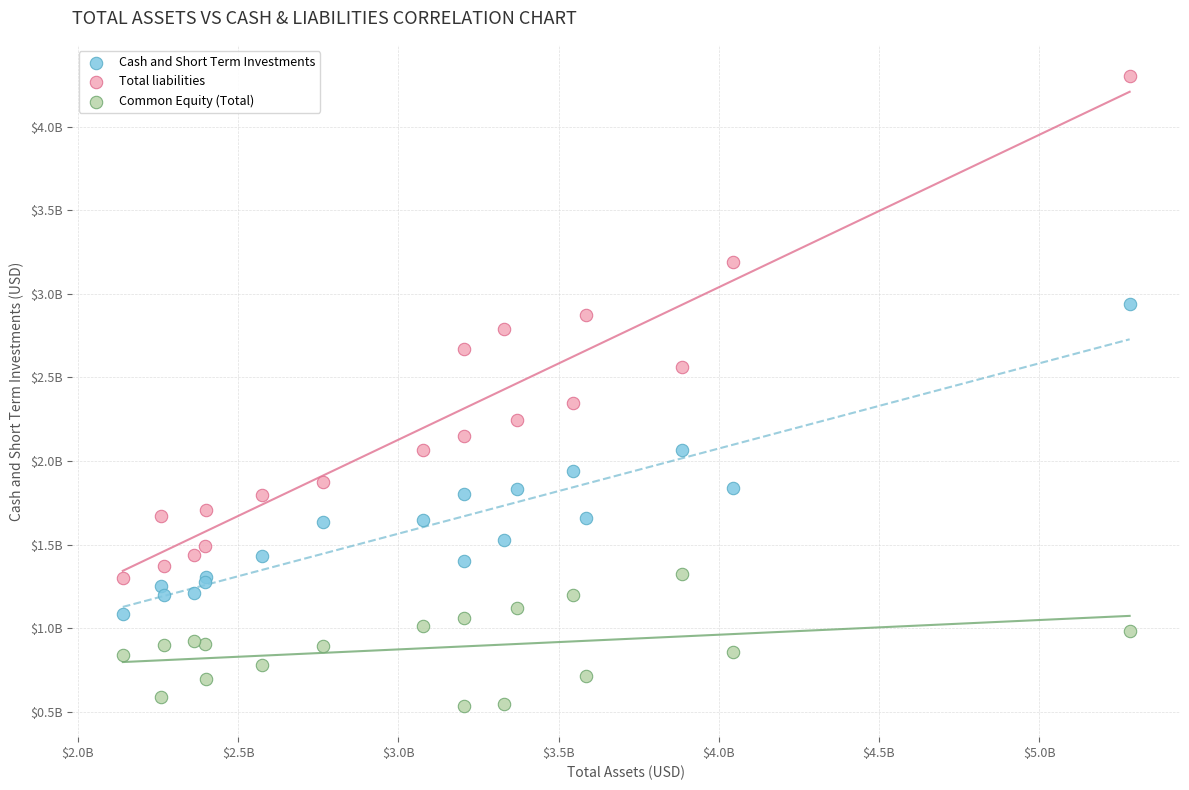

What are all the series names shown in the legend?

Cash and Short Term Investments, Total liabilities, Common Equity (Total)